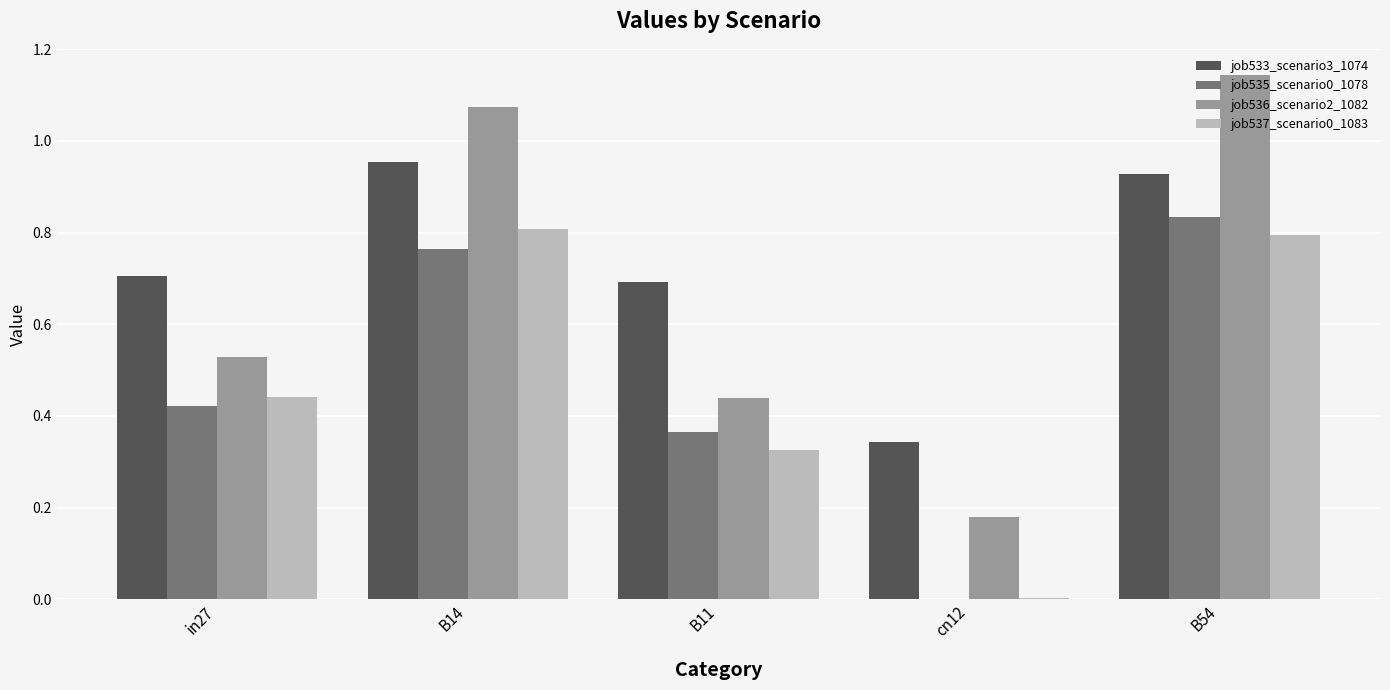

How many data points in job535_scenario0_1078 are above 0?

4